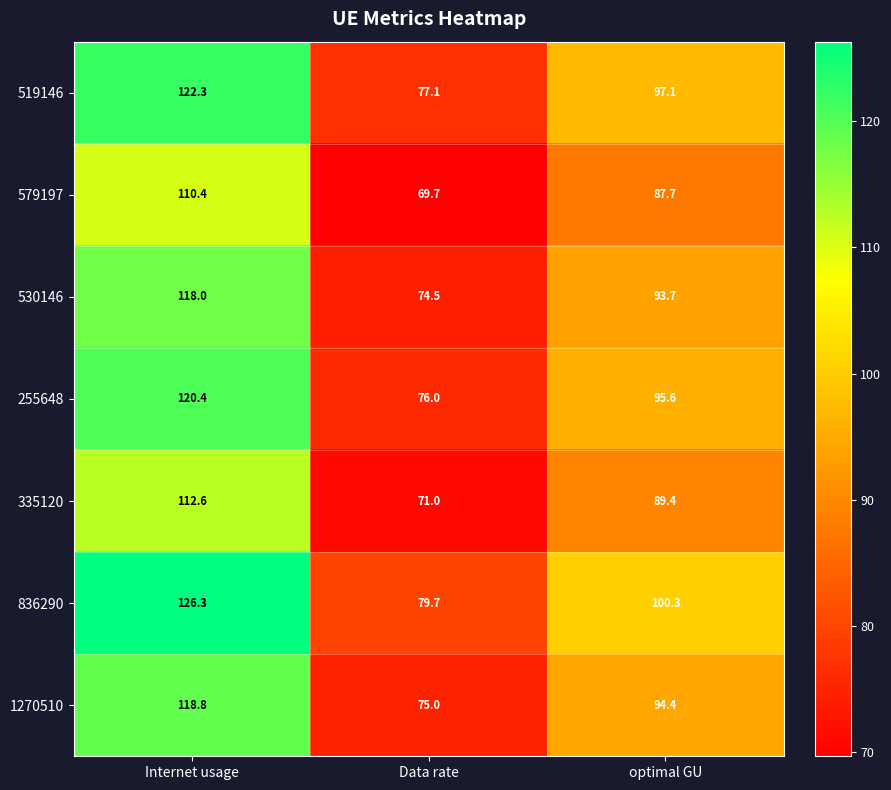

Where is 579197 nearest to the value 90?

optimal GU